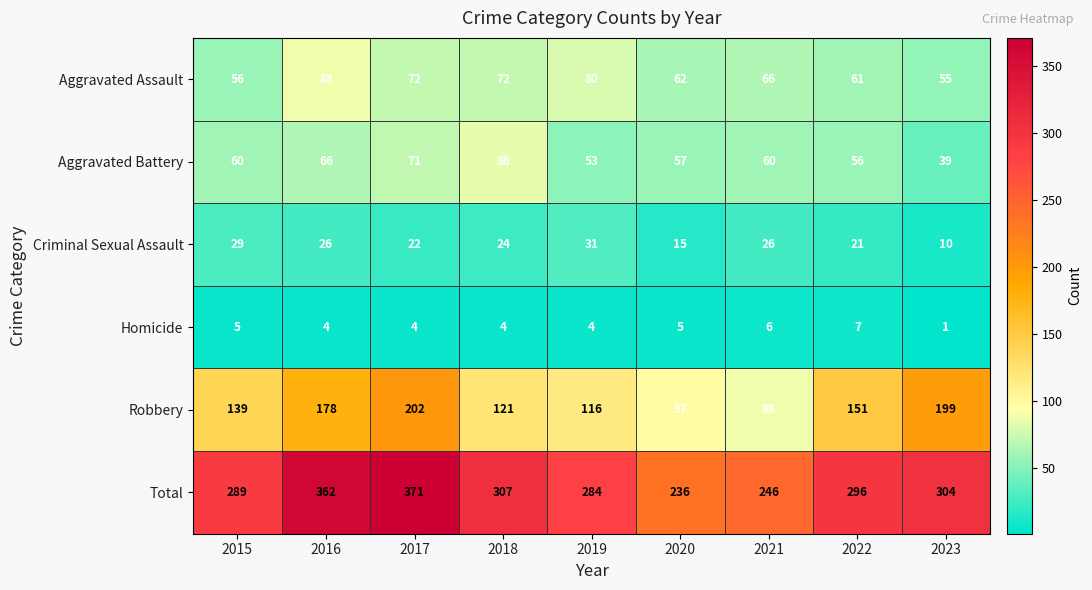

What is the difference between the Criminal Sexual Assault values at 2019 and 2021?

5